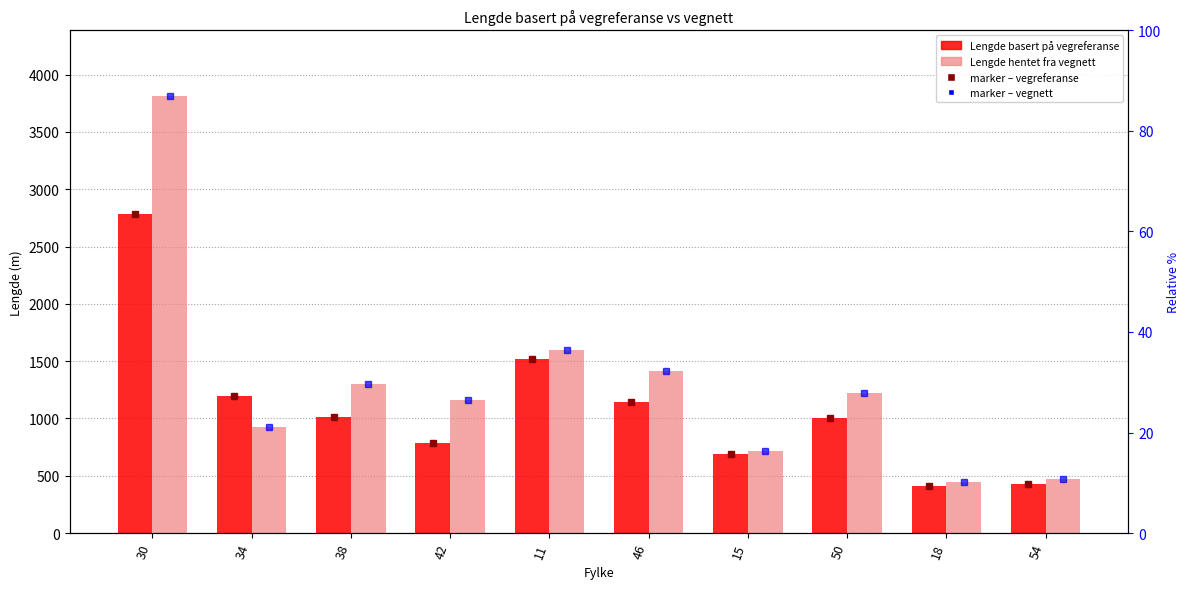

What is the label of the 9th bar from the right?

34